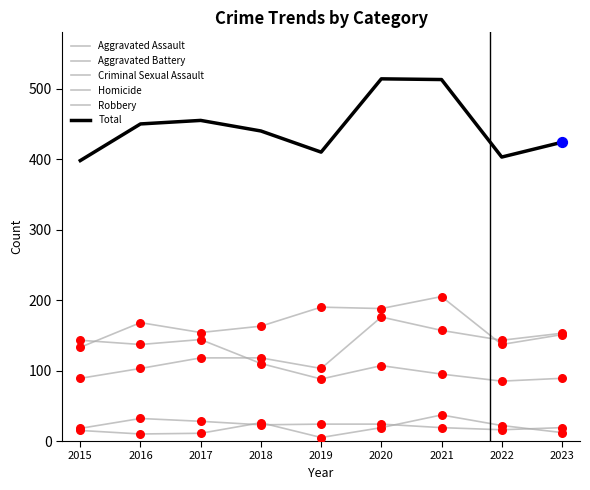

How many lines are shown in the chart?

6